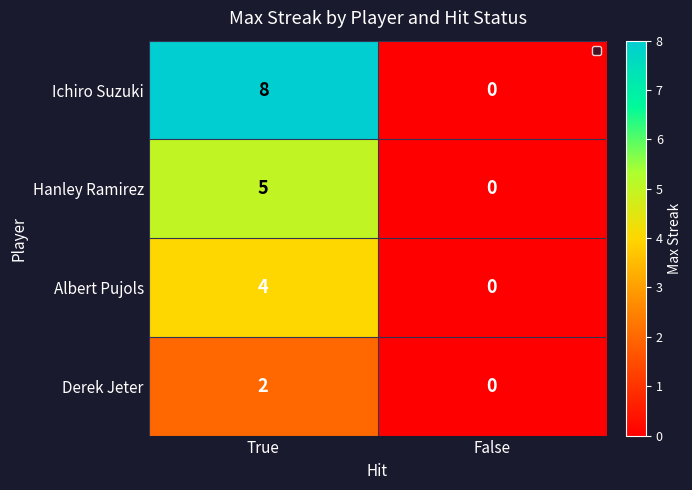

List the series in order of their overall mean, lowest first.

Derek Jeter, Albert Pujols, Hanley Ramirez, Ichiro Suzuki